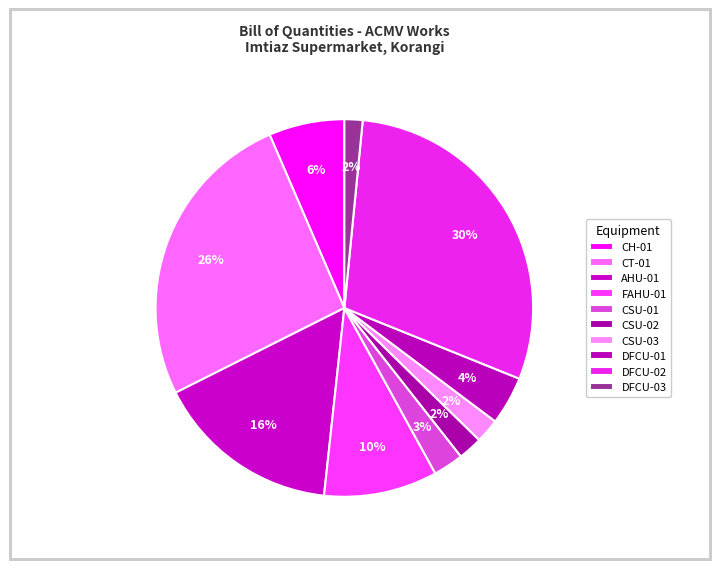

Count the number of slices in the pie.

10